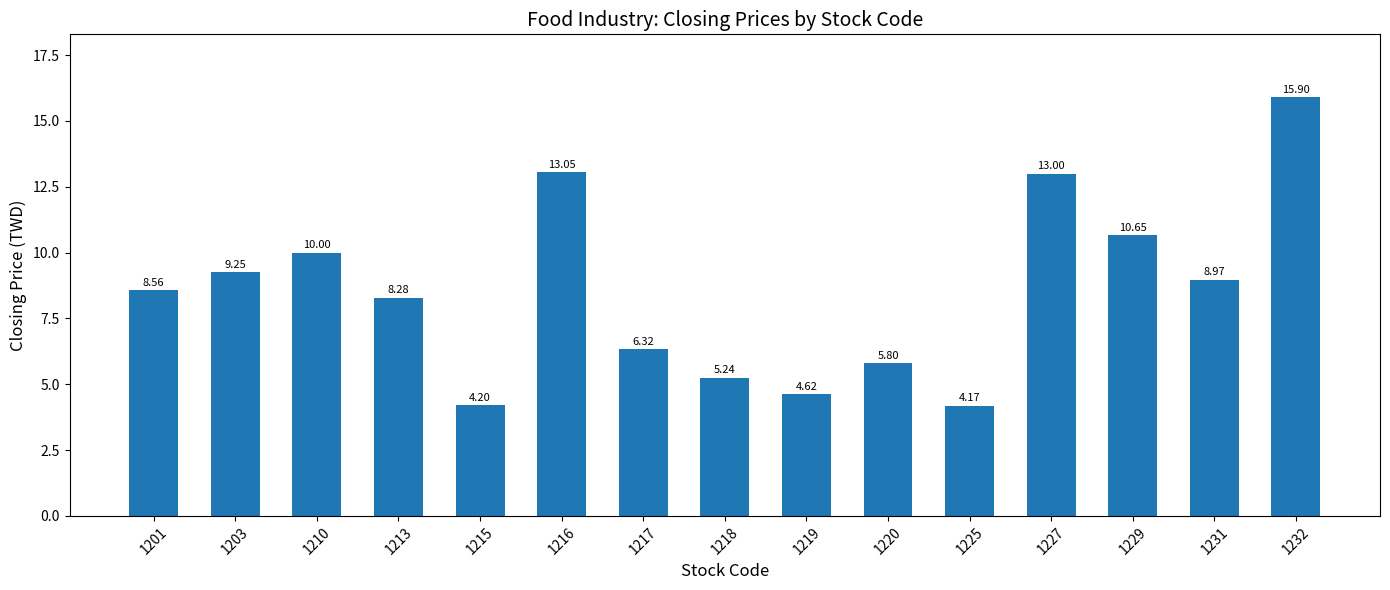

Is it true that the value at 1225 is 2.4?

False